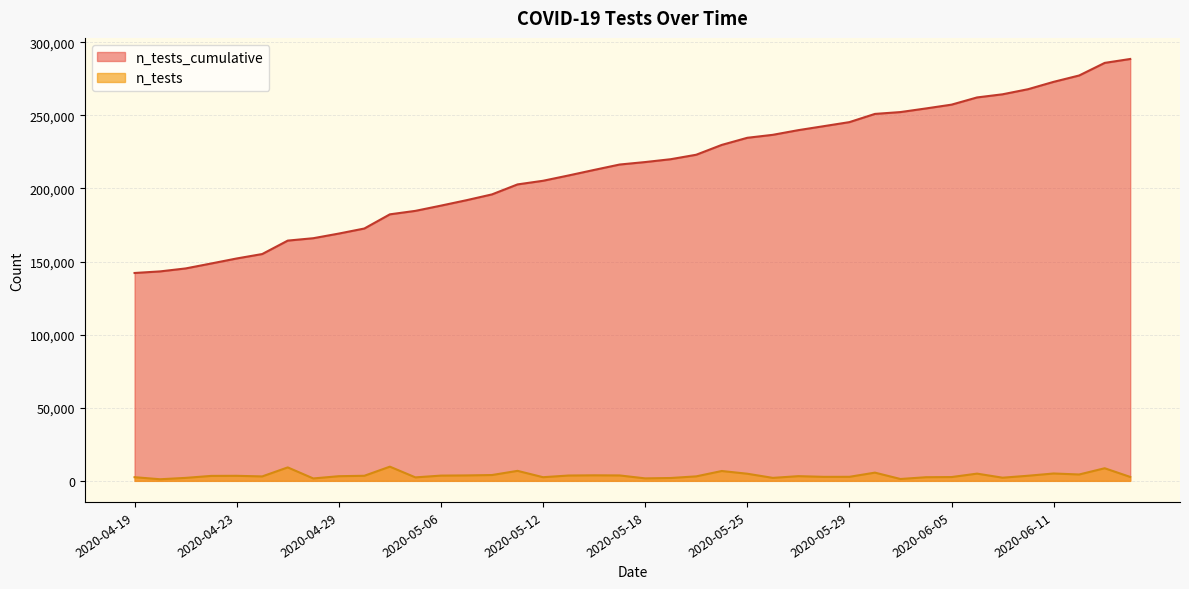

True or false: the data has more than 2 interior local peaks.

False